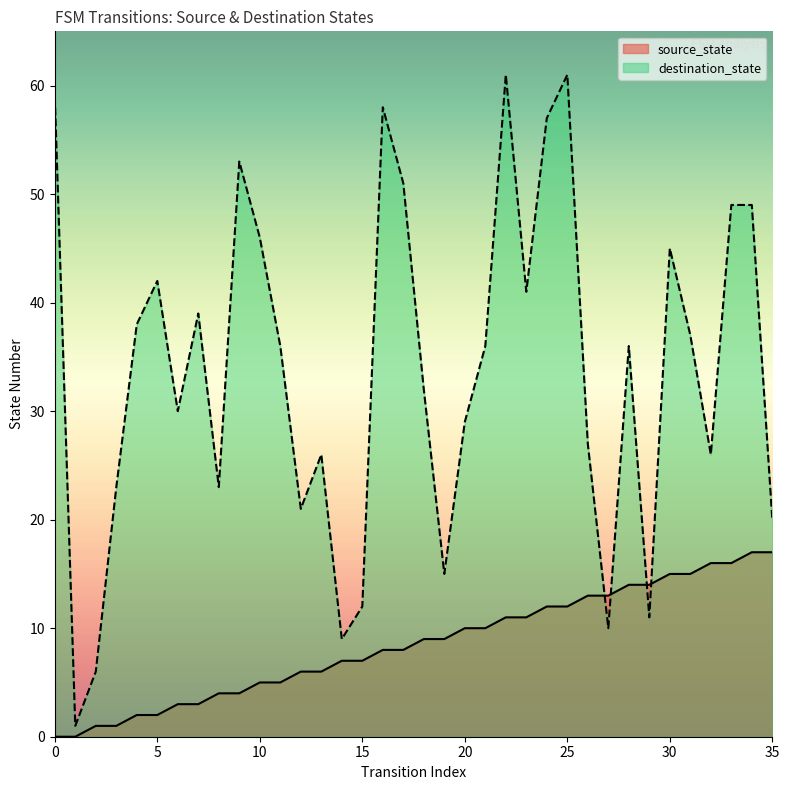

Does the chart display data point markers on the line(s)?

No